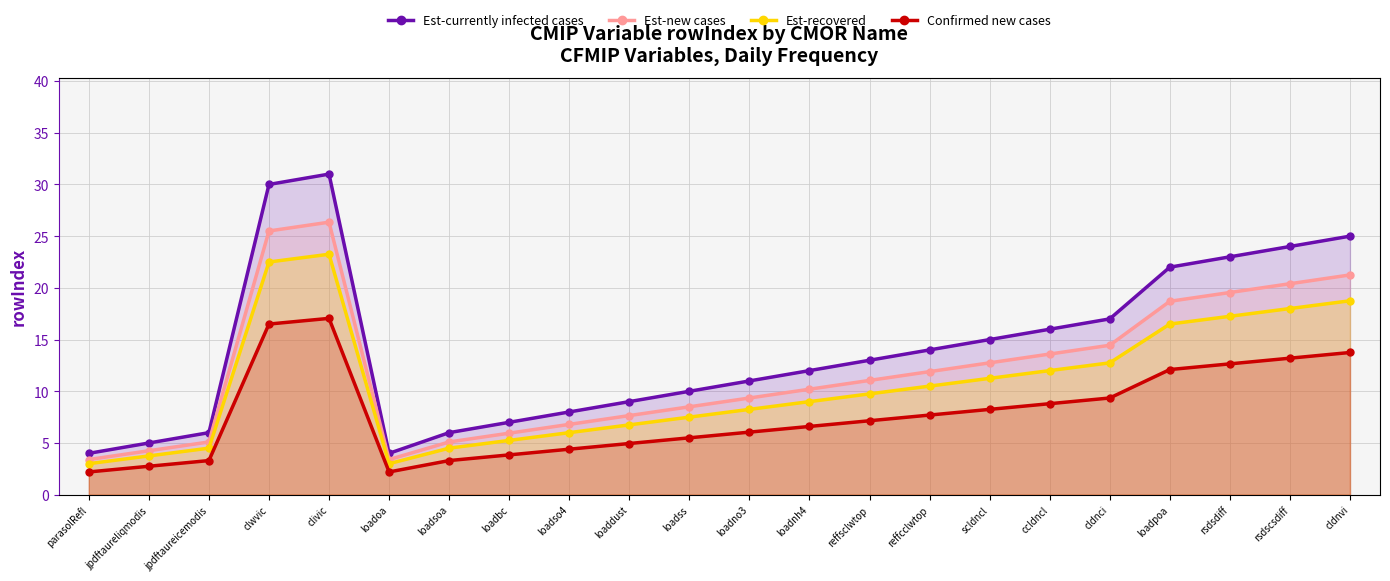

Reading left to right, transcribe all the data shown in this chart.

Est-currently infected cases: 4.0	5.0	6.0	30.0	31.0	4.0	6.0	7.0	8.0	9.0	10.0	11.0	12.0	13.0	14.0	15.0	16.0	17.0	22.0	23.0	24.0	25.0
Est-new cases: 3.4	4.2	5.1	25.5	26.3	3.4	5.1	6.0	6.8	7.6	8.5	9.3	10.2	11.0	11.9	12.8	13.6	14.4	18.7	19.6	20.4	21.2
Est-recovered: 3.0	3.8	4.5	22.5	23.2	3.0	4.5	5.2	6.0	6.8	7.5	8.2	9.0	9.8	10.5	11.2	12.0	12.8	16.5	17.2	18.0	18.8
Confirmed new cases: 2.2	2.8	3.3	16.5	17.1	2.2	3.3	3.9	4.4	5.0	5.5	6.1	6.6	7.2	7.7	8.2	8.8	9.4	12.1	12.7	13.2	13.8